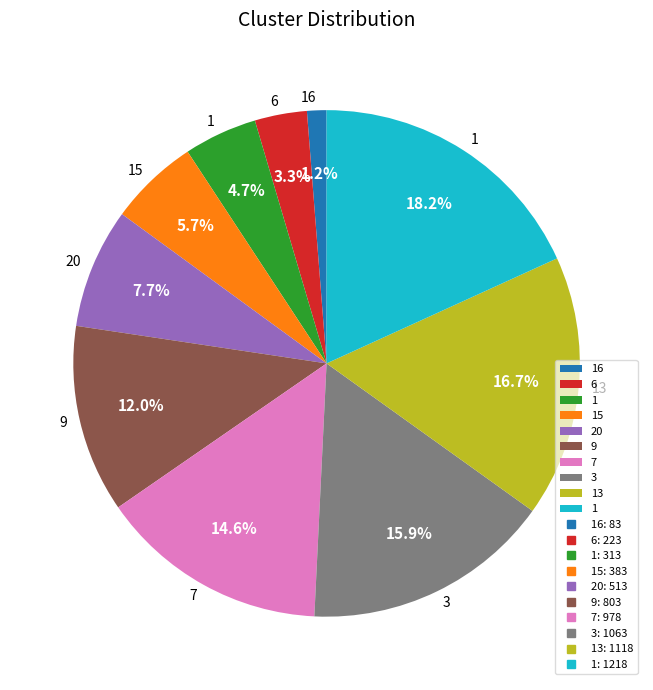

Is there any slice that represents more than half of the pie?

No